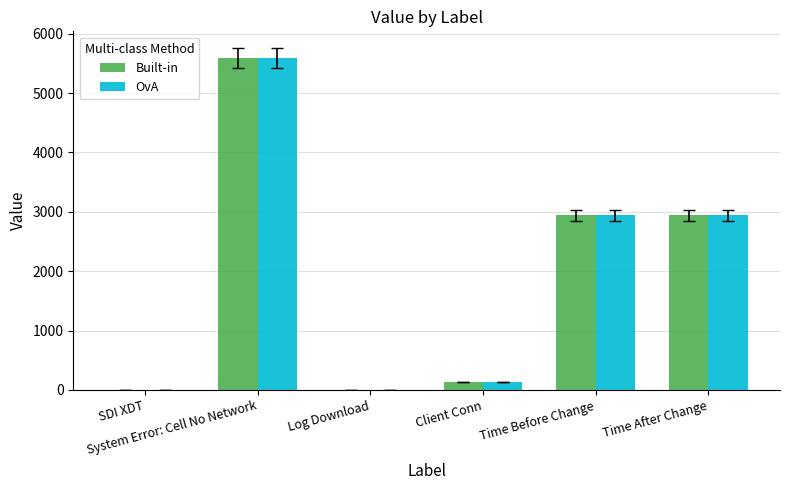

What is the difference between the Built-in values at Time After Change and System Error: Cell No Network?

2644